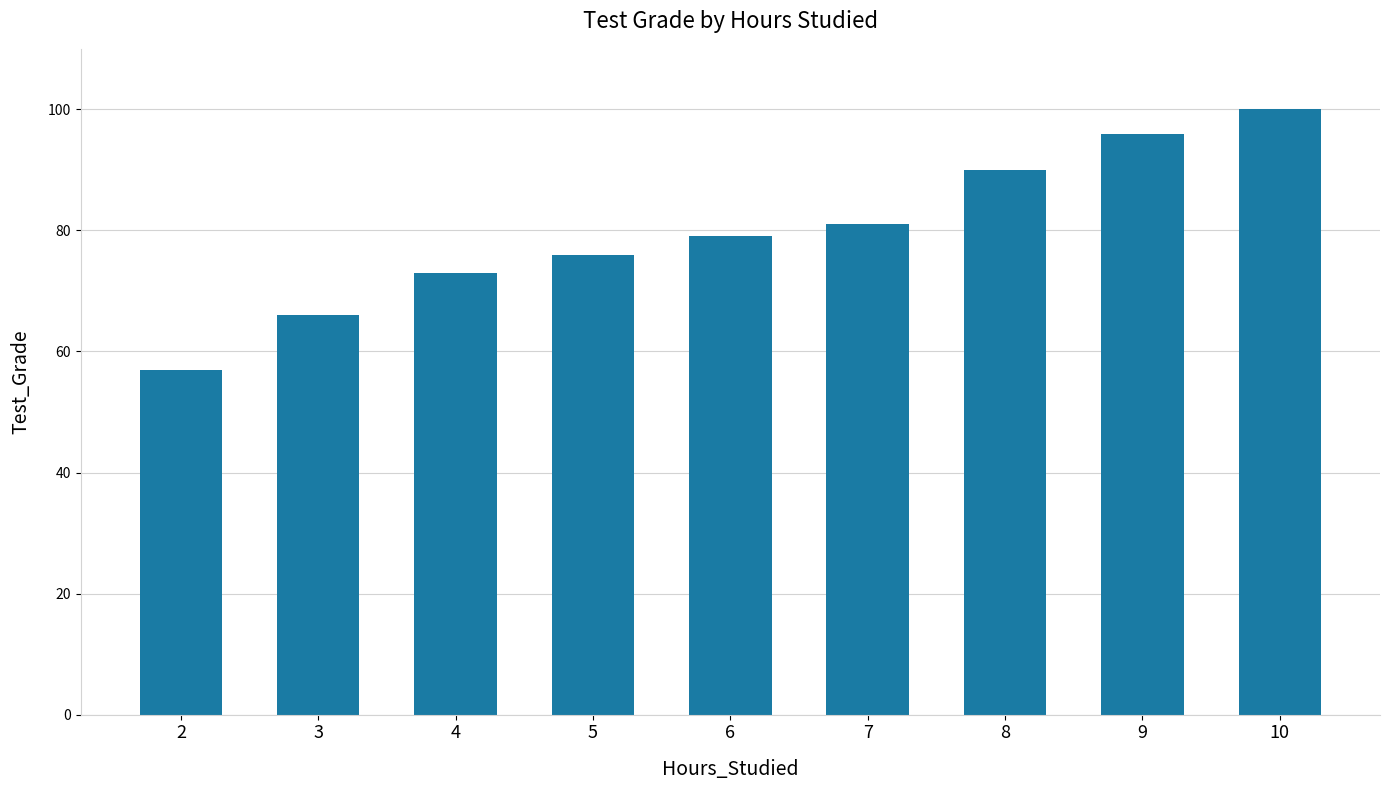

Reading left to right, transcribe all the data shown in this chart.

57	66	73	76	79	81	90	96	100